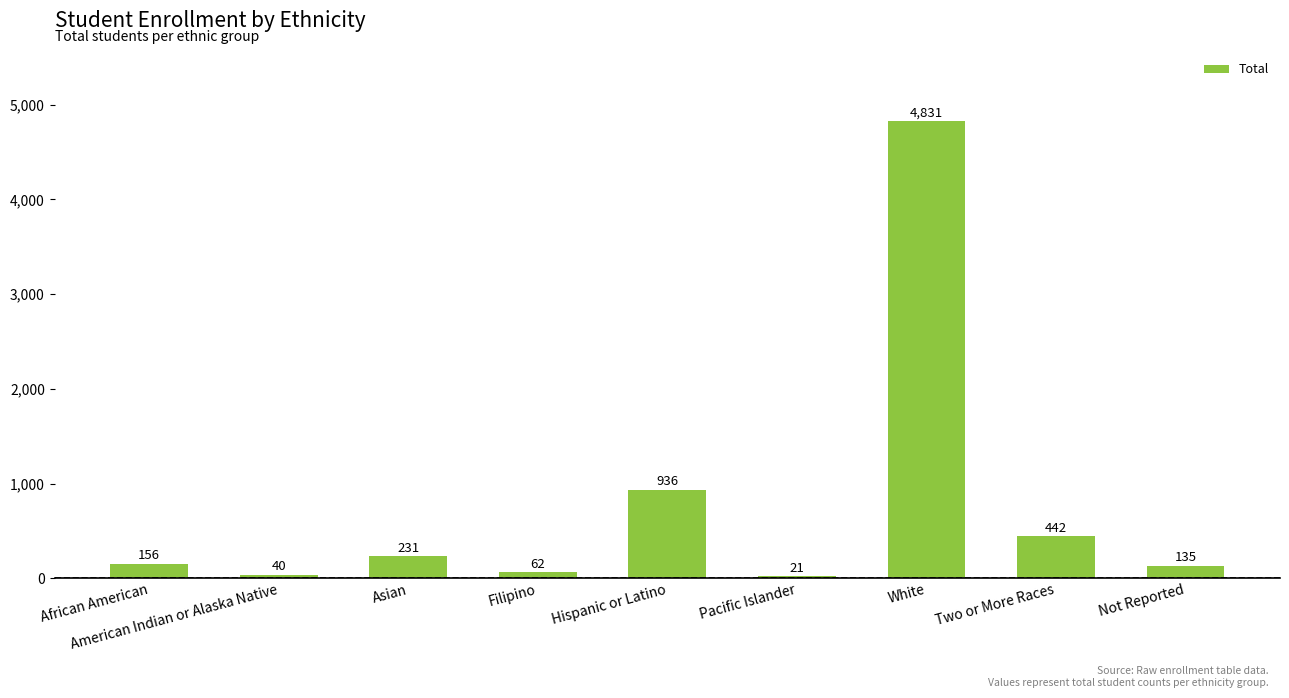

What position from the left is Asian?

3